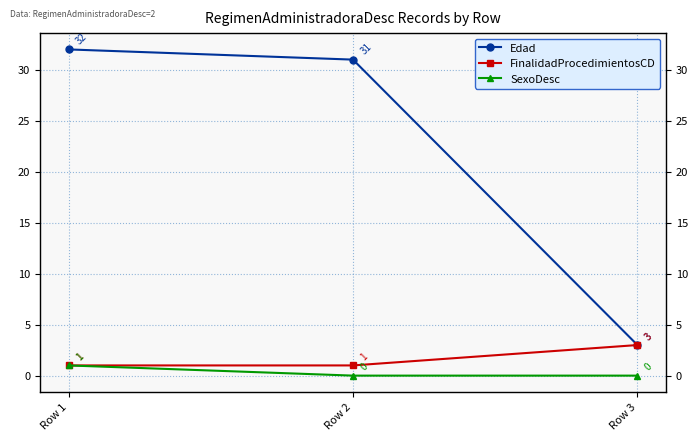

What is the spread (max minus min) of values at Row 2?

31